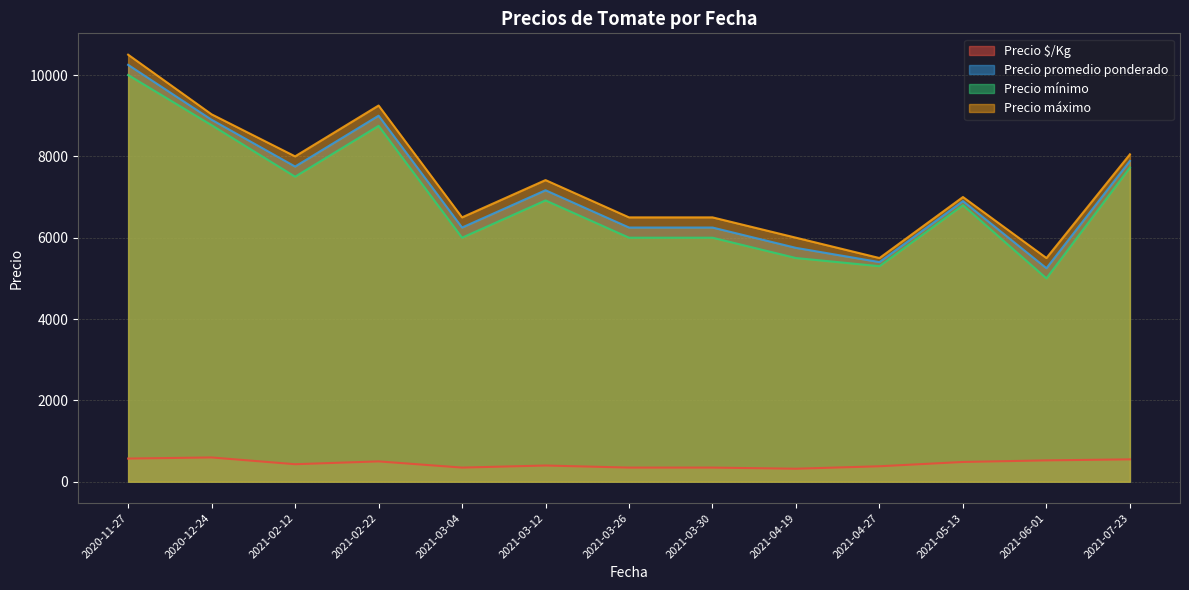

True or false: Precio máximo and Precio mínimo intersect in this chart.

False